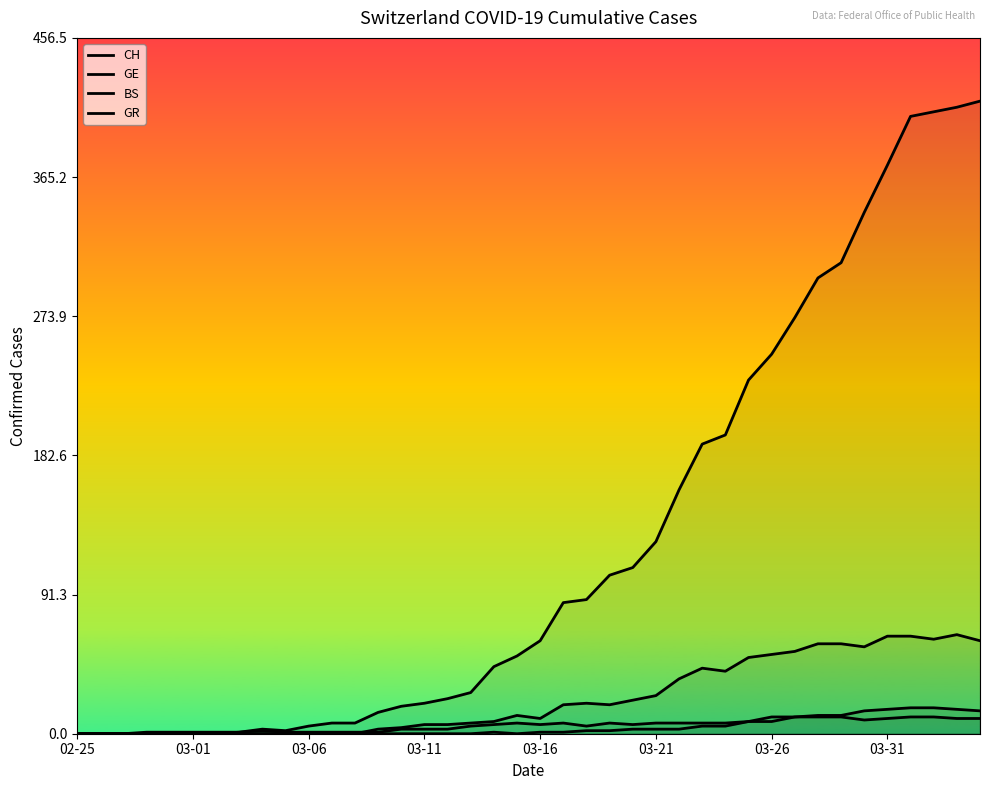

How many values in GR are above zero?

21